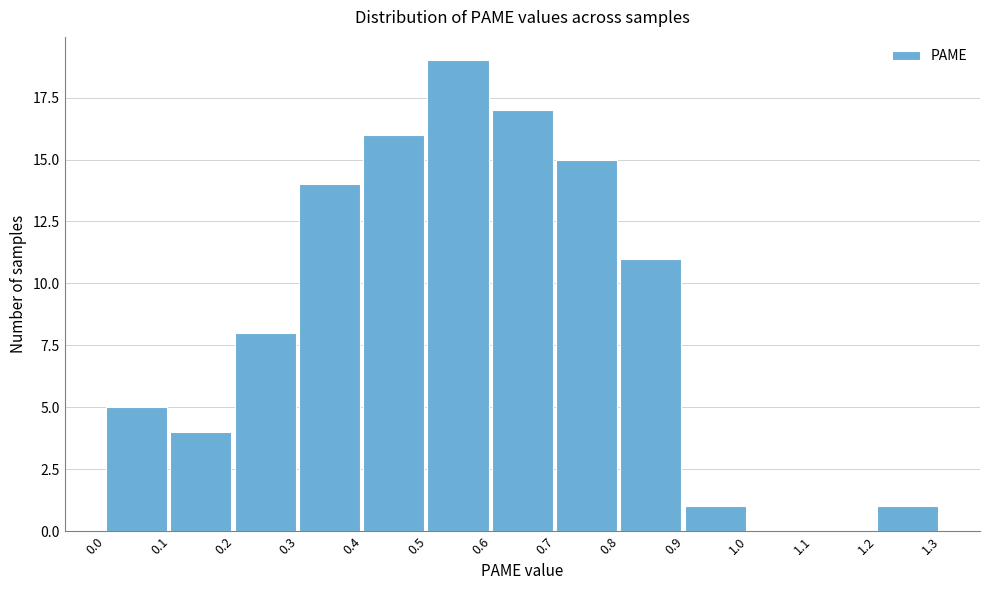

Reading left to right, transcribe this chart: for each bar, give the range it covers on the x-axis and its height. The values are not printed on the chart, so give them approximately, as read against the axis.

0.0 to 0.1: 5
0.1 to 0.2: 4
0.2 to 0.3: 8
0.3 to 0.4: 14
0.4 to 0.5: 16
0.5 to 0.6: 19
0.6 to 0.7: 17
0.7 to 0.8: 15
0.8 to 0.9: 11
0.9 to 1.0: 1
1.0 to 1.1: 0
1.1 to 1.2: 0
1.2 to 1.3: 1